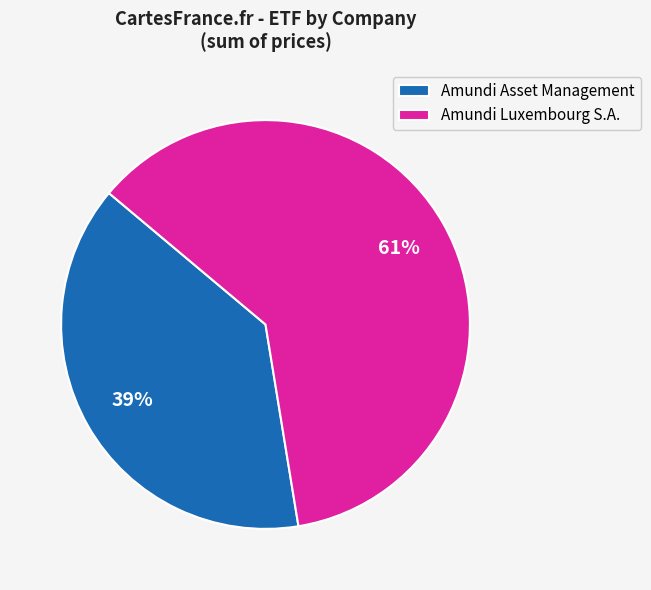

Between Amundi Asset Management and Amundi Luxembourg S.A., which is larger?

Amundi Luxembourg S.A.